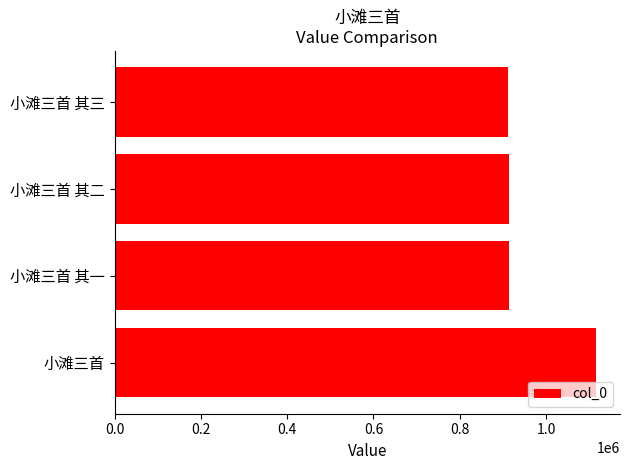

Is it true that the value at 小滩三首 is 1115730?

True